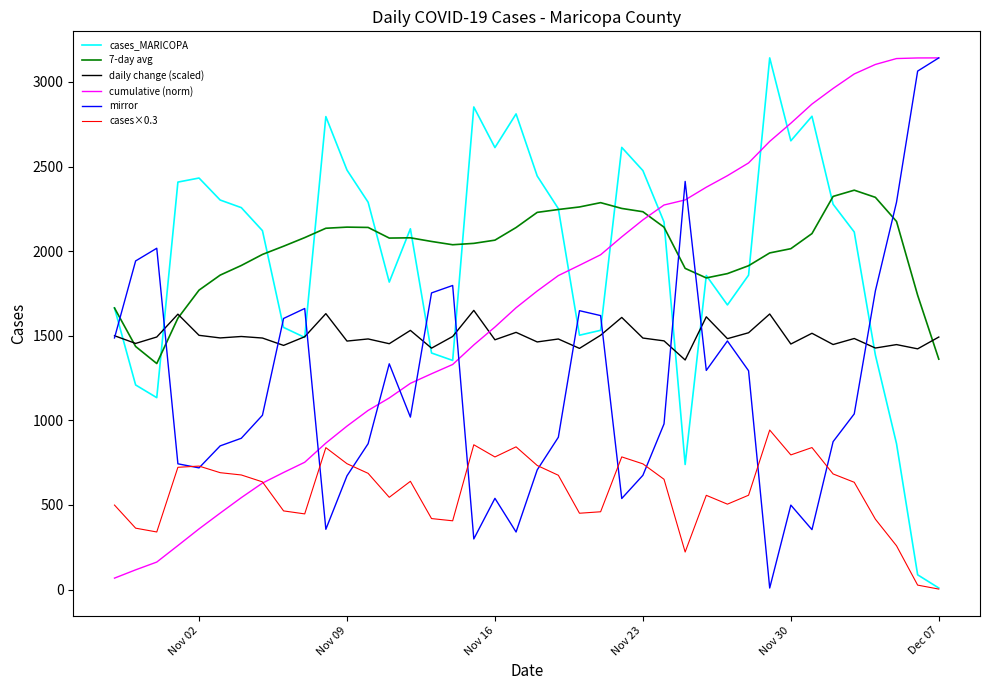

What is the greatest value displayed?

3142.0